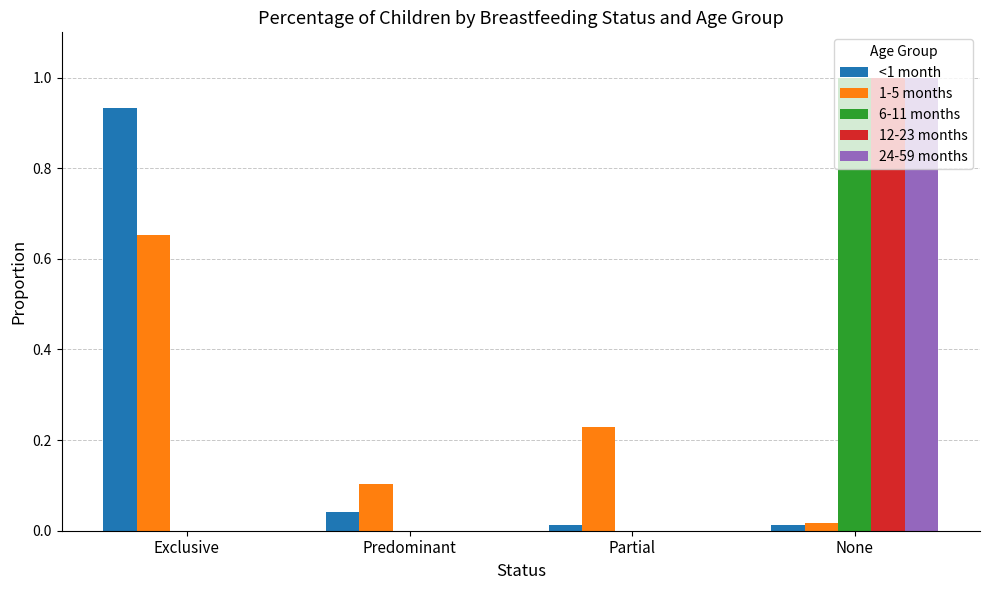

The 24-59 months series shows 1.0 at None. True or false?

True